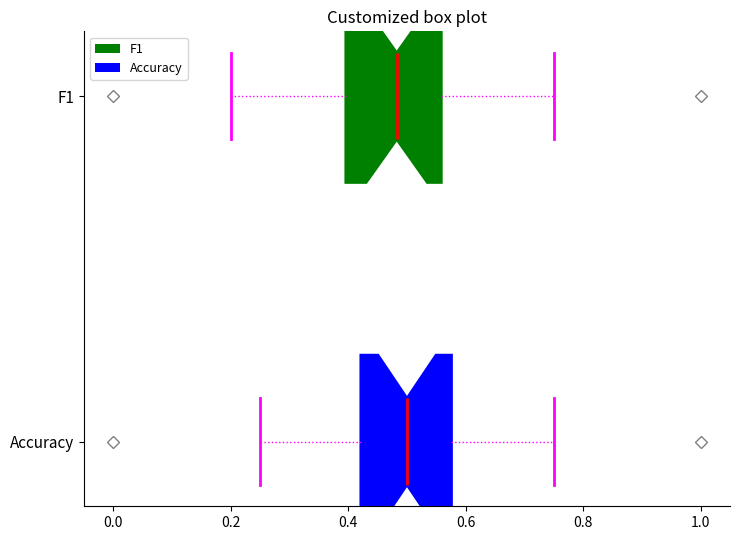

Reading bottom to top, transcribe this box plot: for each box, give where its median line is, the range the box spans, and where its two whiskers end, as read against the x-axis. The values are not printed on the chart, so give them approximately, as read against the axis.

Accuracy: median 0.50, box 0.42 to 0.58, whiskers 0.26 to 0.76
F1: median 0.48, box 0.40 to 0.56, whiskers 0.20 to 0.76